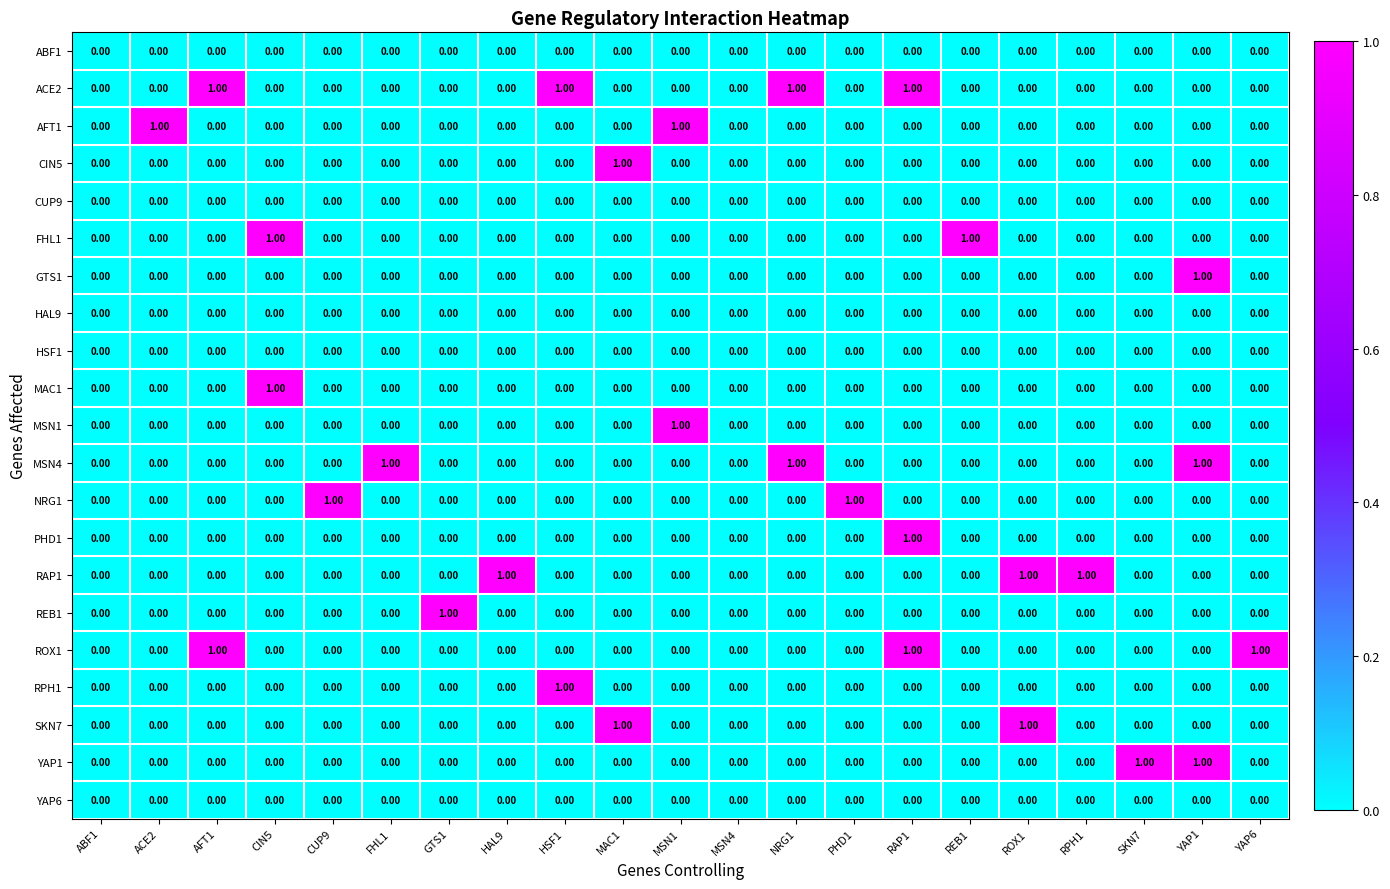

What is the total value across all series at GTS1?

1